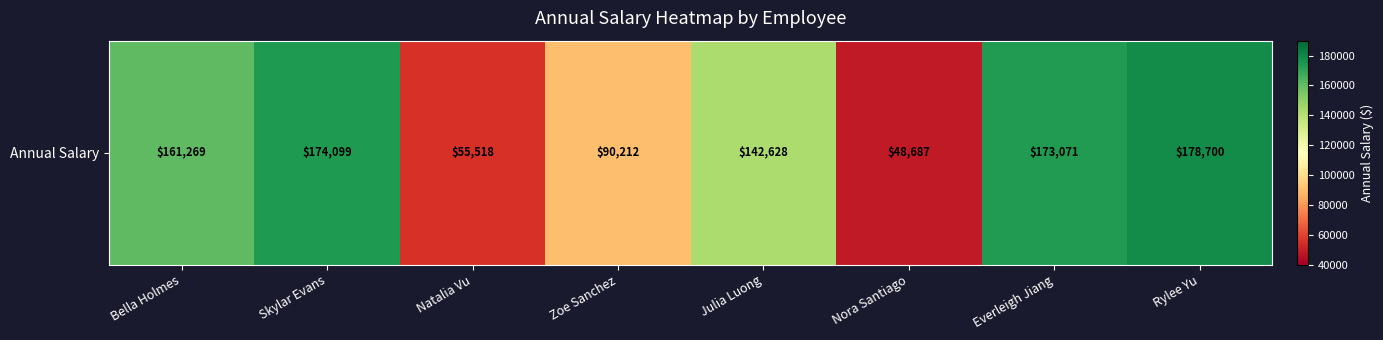

What is the ratio of the value at Zoe Sanchez to the value at Skylar Evans?

0.5